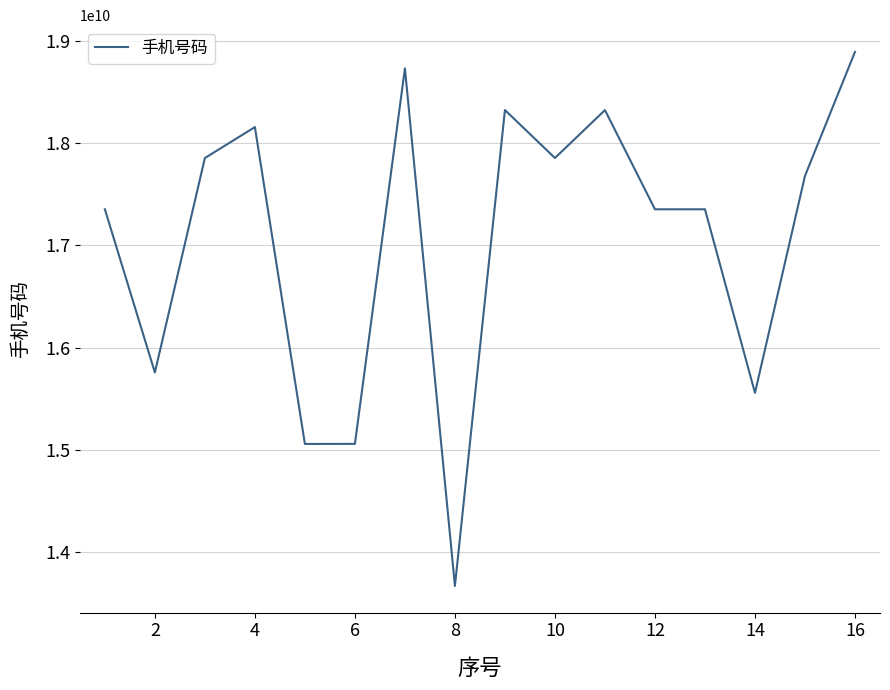

How many categories are shown in the chart?

16